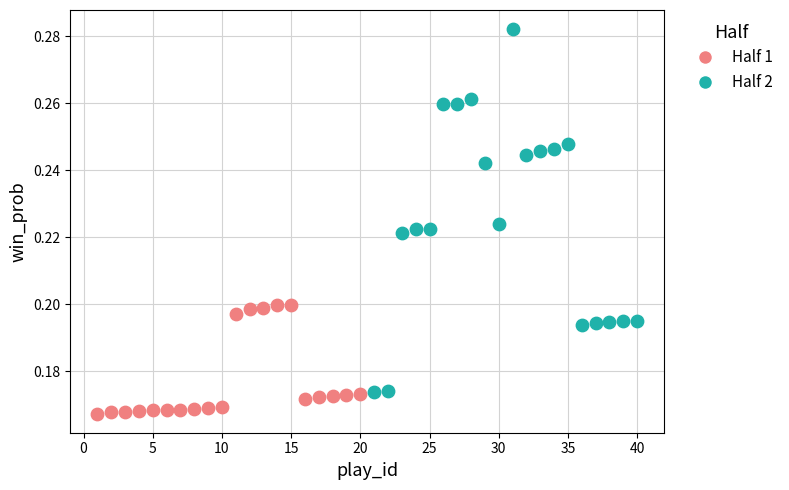

Which series contains the lowest Y value?

Half 1